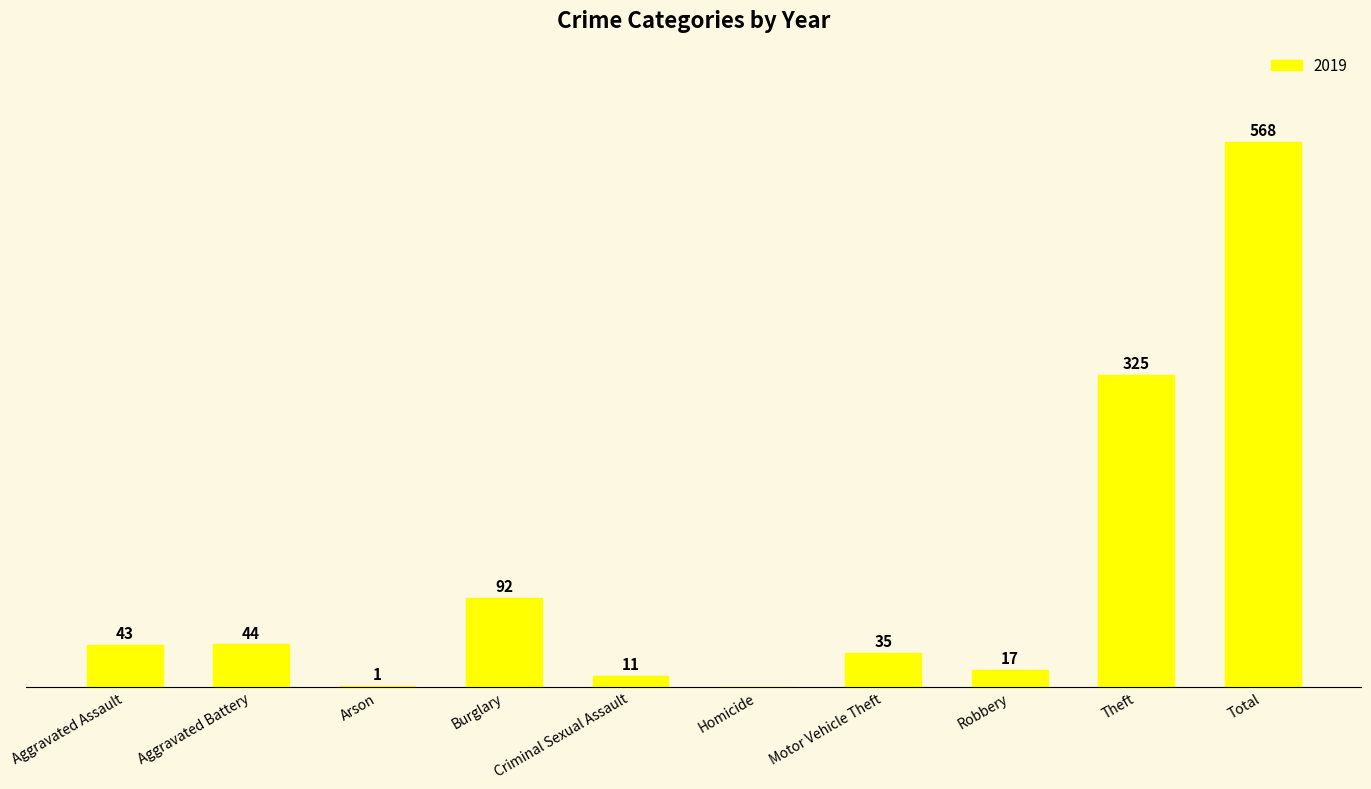

Which has a higher value, Total or Burglary?

Total